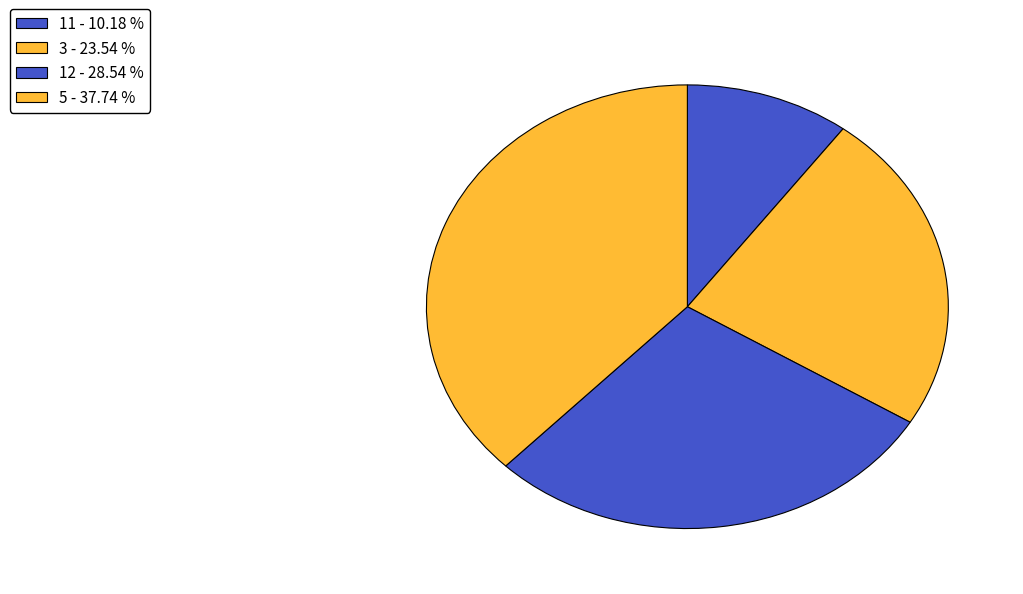

How many slices are in this pie chart?

4